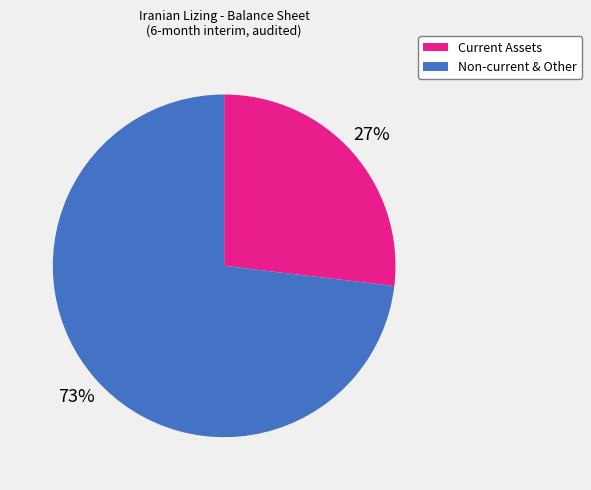

To the nearest percent, what is the average slice percentage?

50%